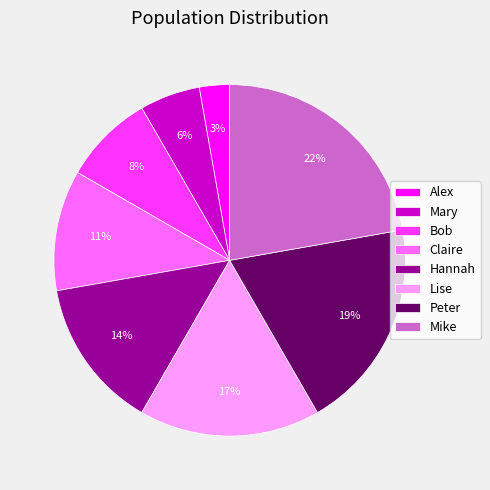

What is the smallest slice in the pie chart?

Alex